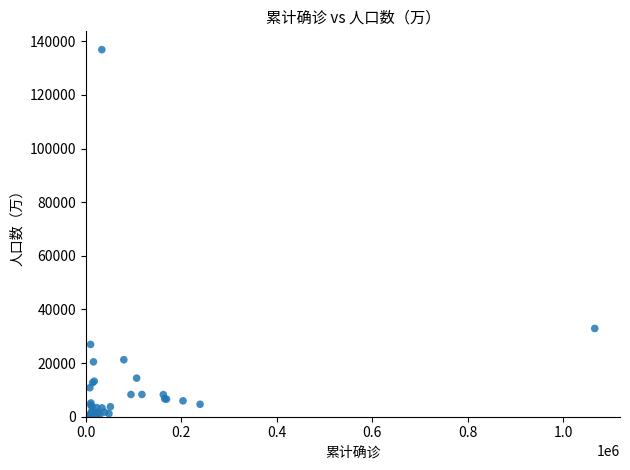

What Y value in the scatter plot is closest to 68570?

32910